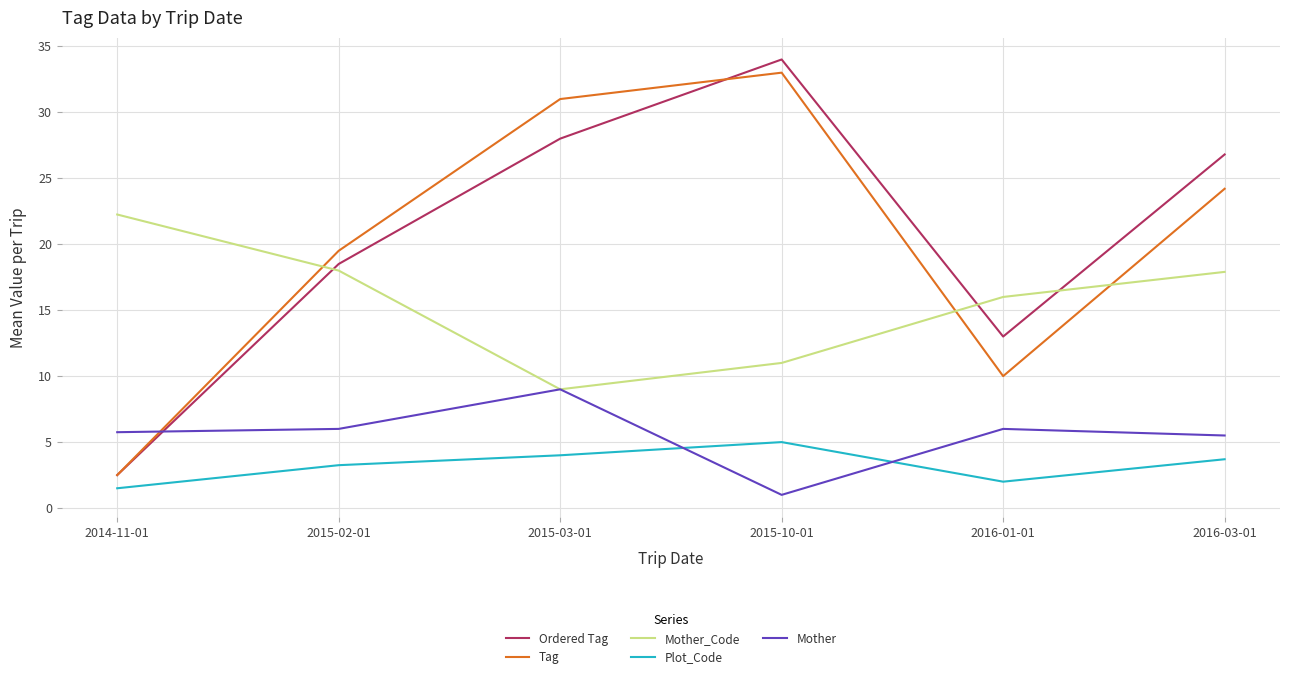

Rank the series by their maximum value, from highest to lowest.

Ordered Tag, Tag, Mother_Code, Mother, Plot_Code